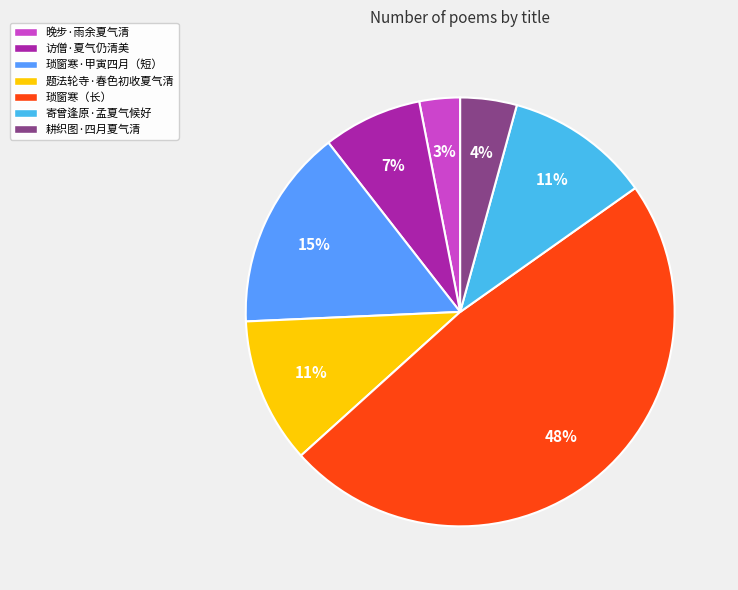

How many slices are in this pie chart?

7